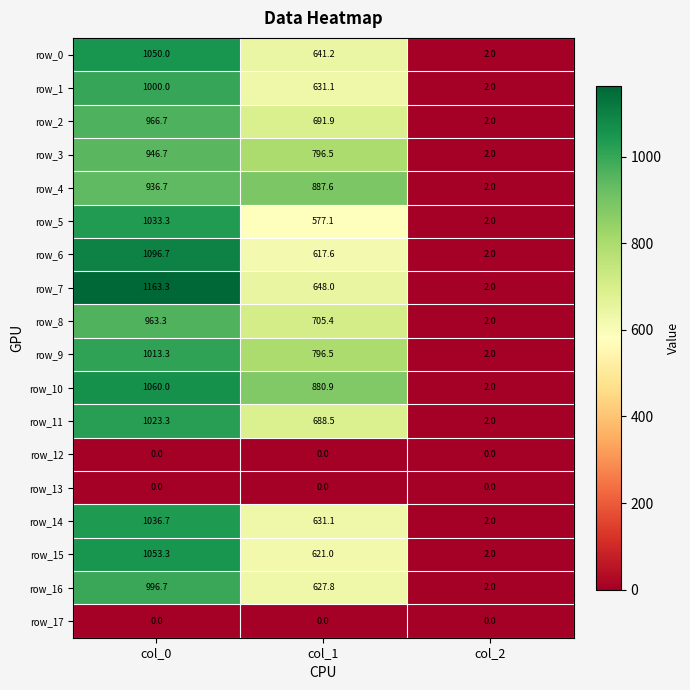

How many distinct data groups are displayed?

18